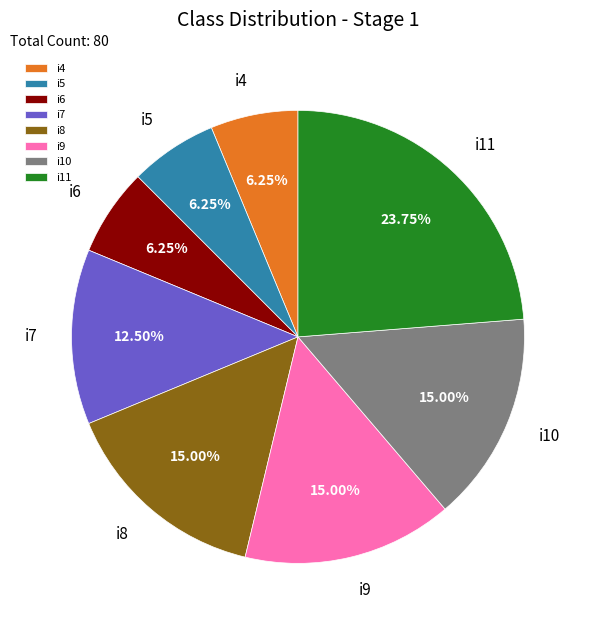

Is it true that i8 is 15% of the pie?

True